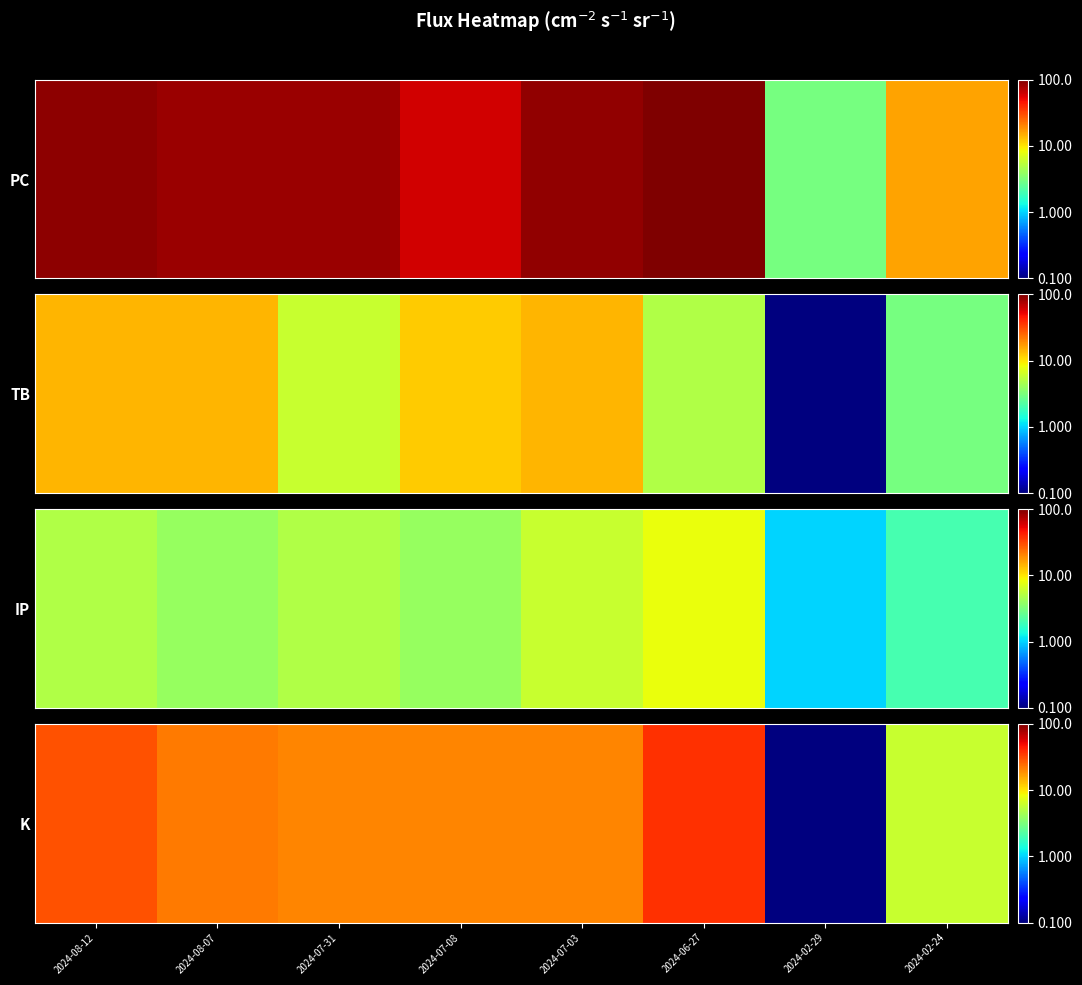

Which label corresponds to the largest value in the chart?

2024-06-27